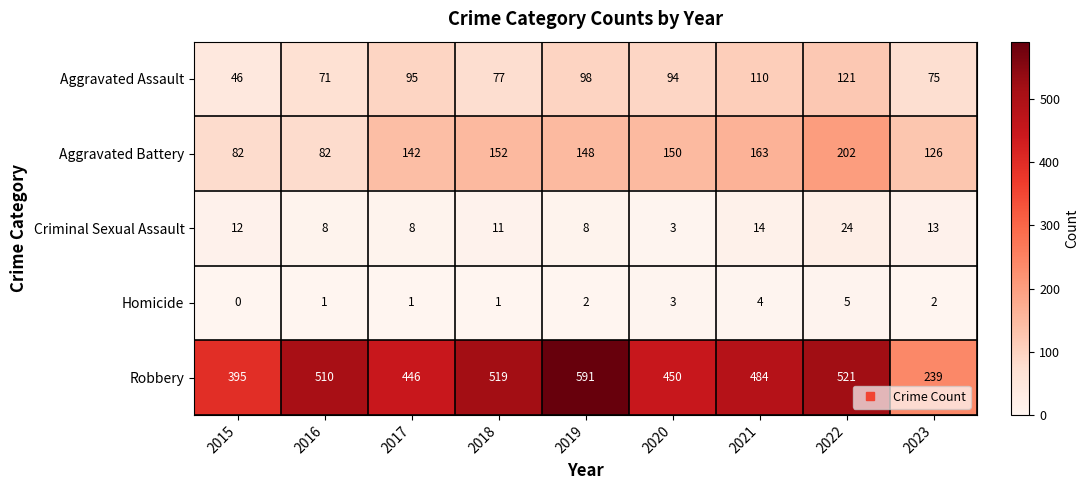

Is it true that Criminal Sexual Assault equals 13 at 2017?

False